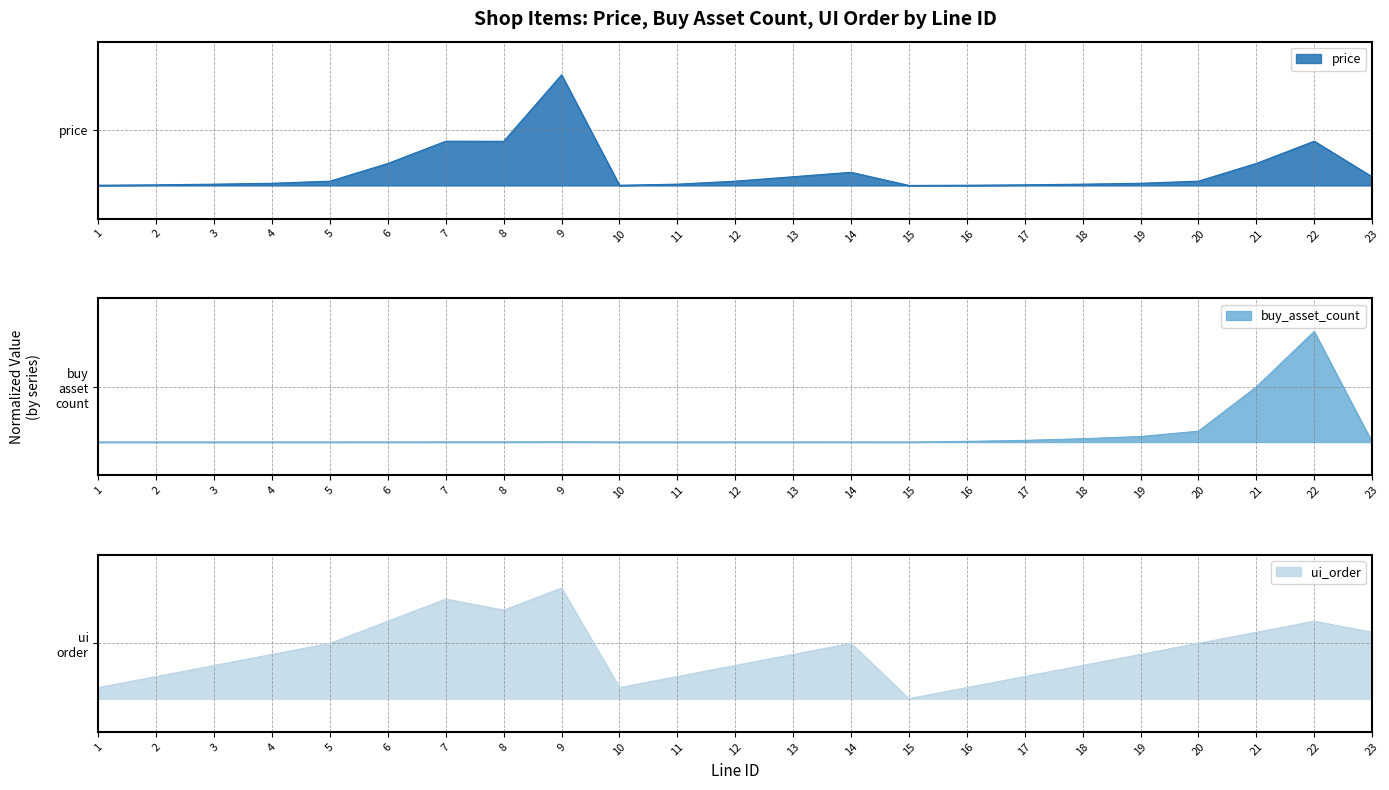

What is the spread (max minus min) of values at 7?

2.5